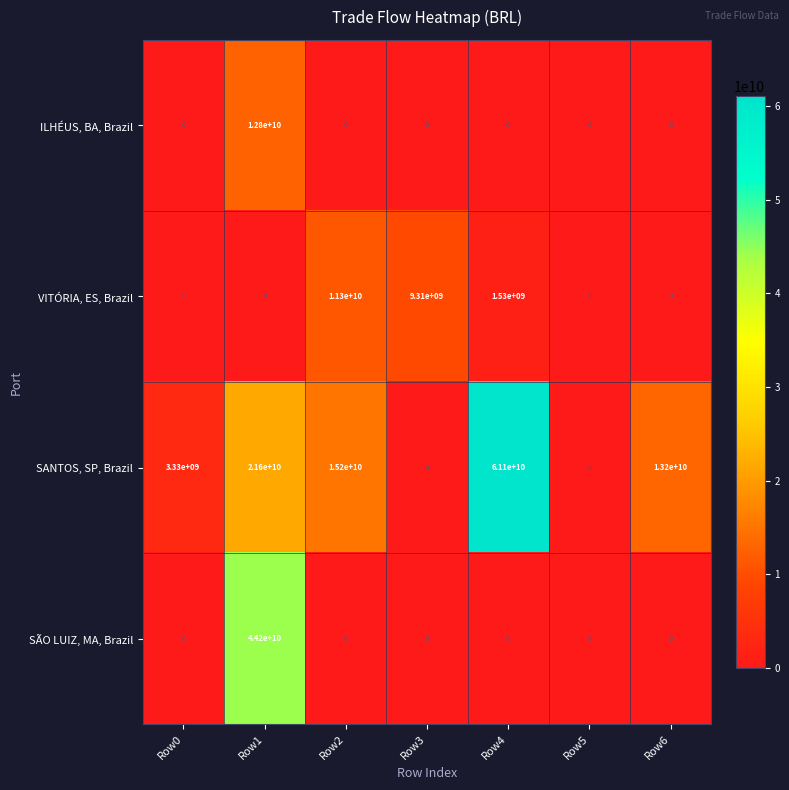

At which category does the chart reach its peak across all series?

Row4